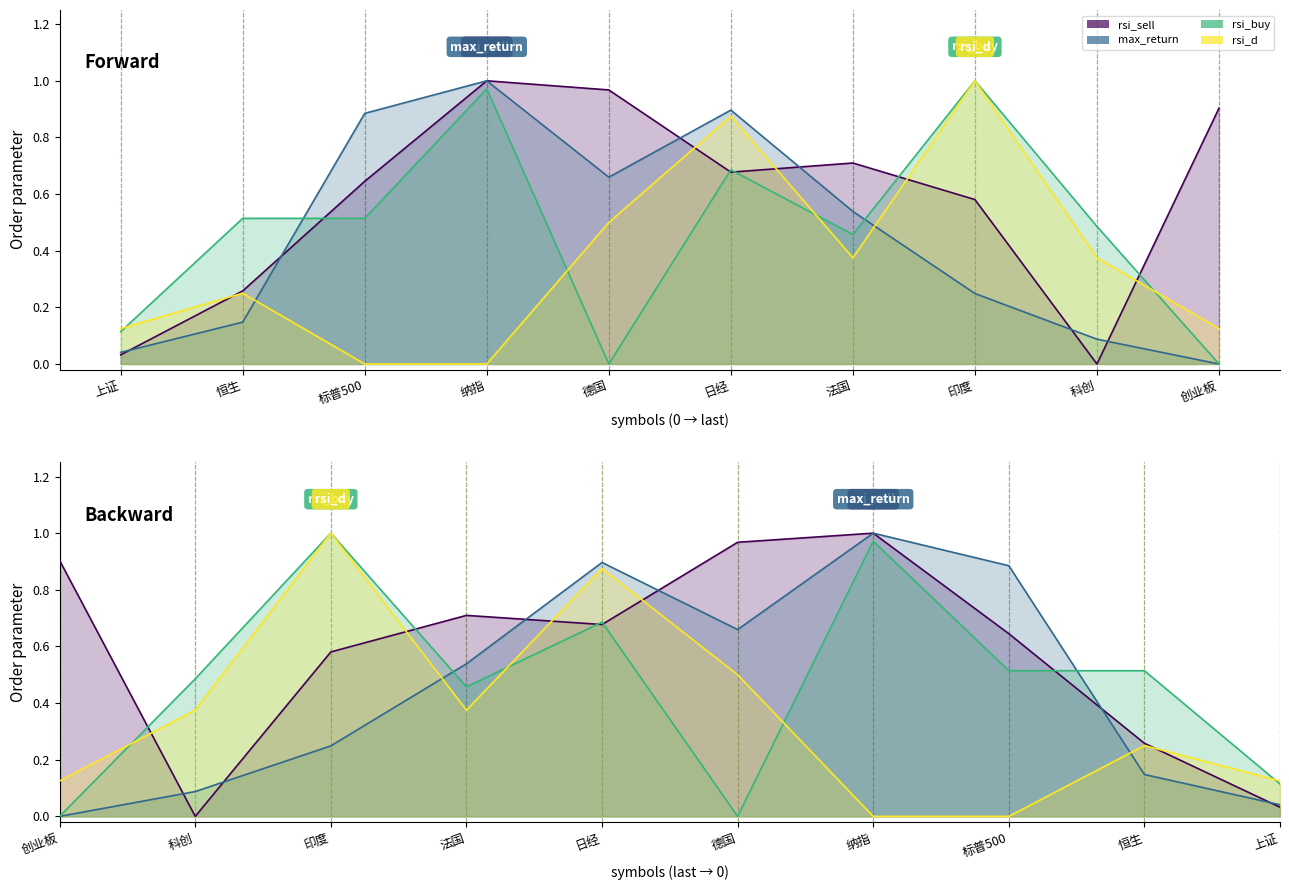

In rsi_buy, how many points are lower than both neighbors (excluding endpoints)?

2